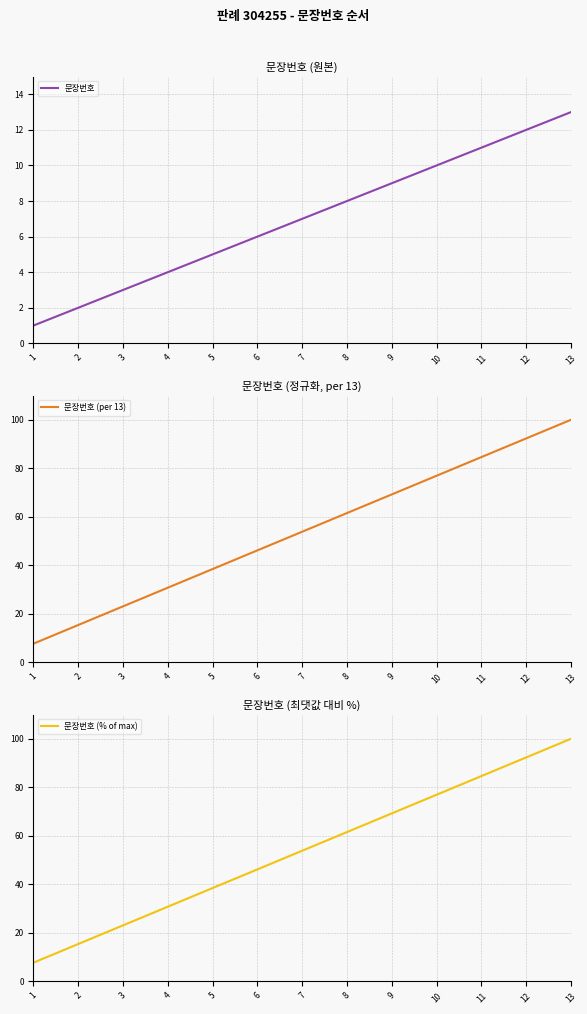

True or false: 문장번호 (per 13) has a value of 53.8 at 7.

True